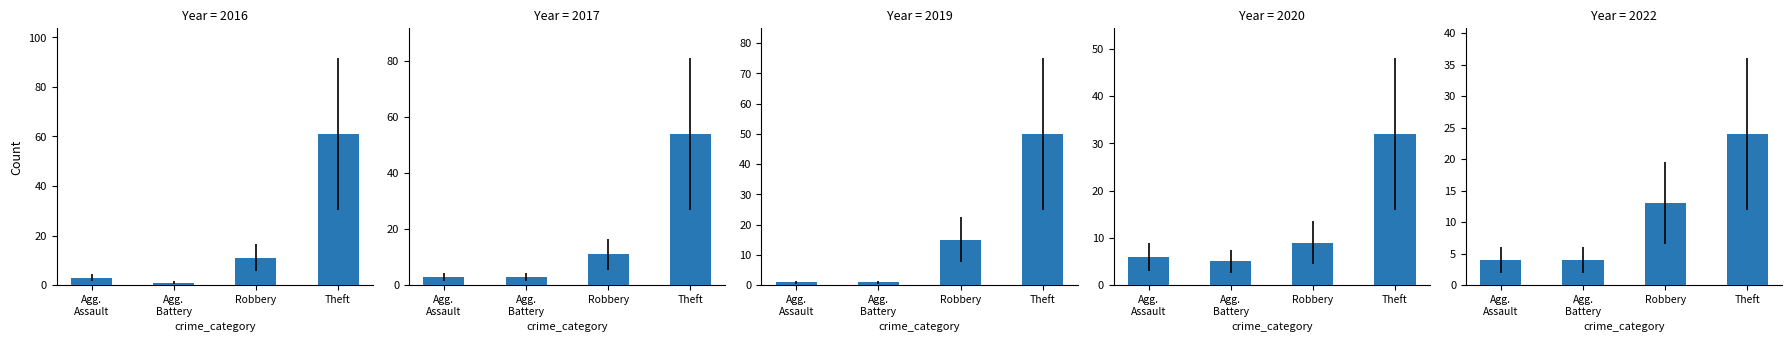

What is the maximum value for Robbery?

15